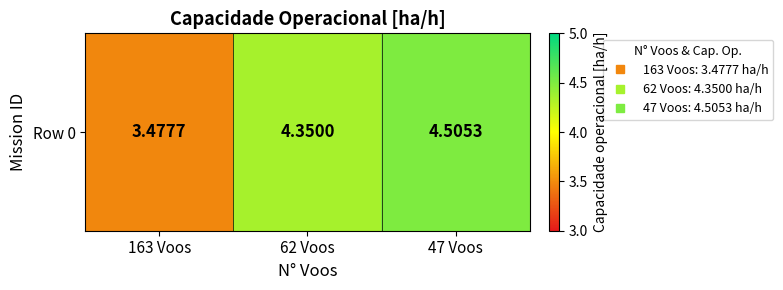

Reading left to right, transcribe all the data shown in this chart.

163 Voos=3.5	62 Voos=4.3	47 Voos=4.5